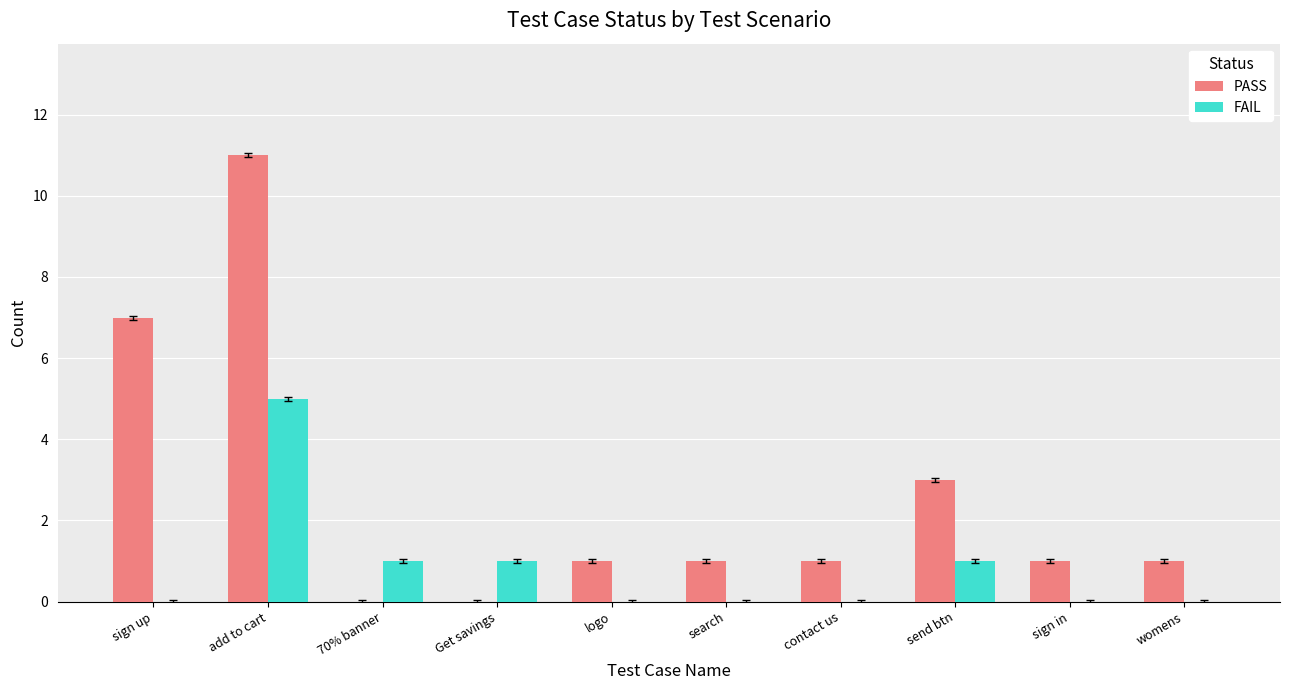

What is the sum of all PASS values?

26